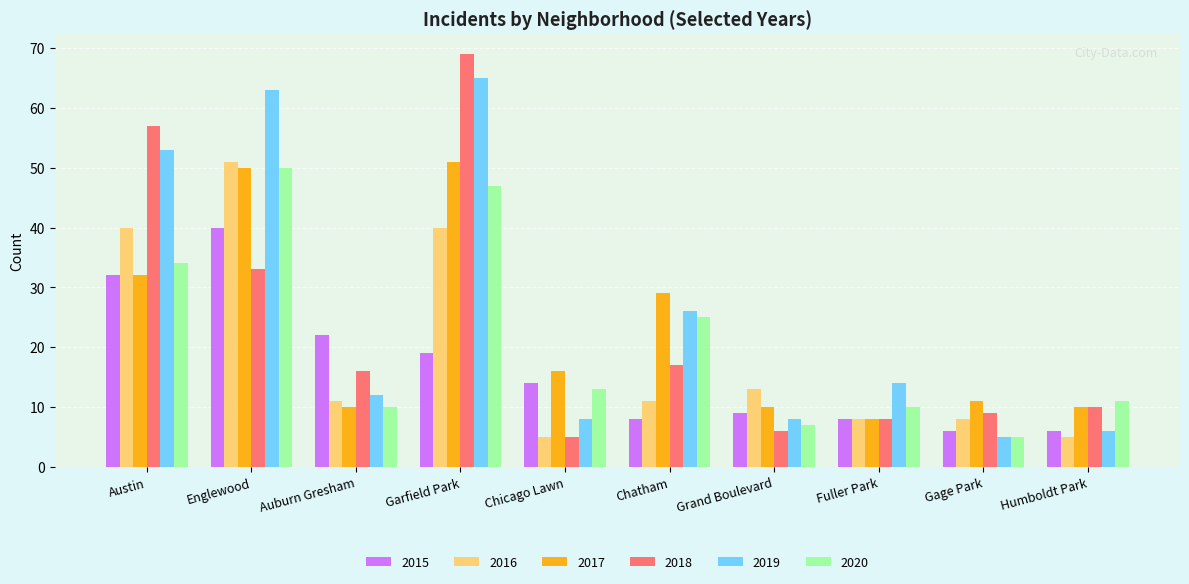

Reading right to left, what are all the values shown in this chart?

2015: 6	6	8	9	8	14	19	22	40	32
2016: 5	8	8	13	11	5	40	11	51	40
2017: 10	11	8	10	29	16	51	10	50	32
2018: 10	9	8	6	17	5	69	16	33	57
2019: 6	5	14	8	26	8	65	12	63	53
2020: 11	5	10	7	25	13	47	10	50	34